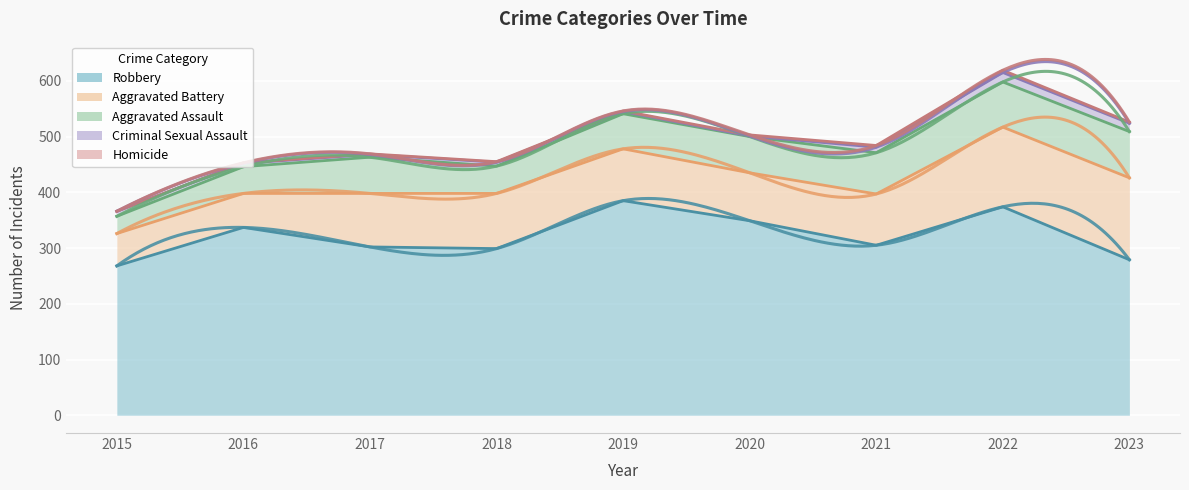

What is the sum of the Aggravated Assault values at 2019 and 2021?

137